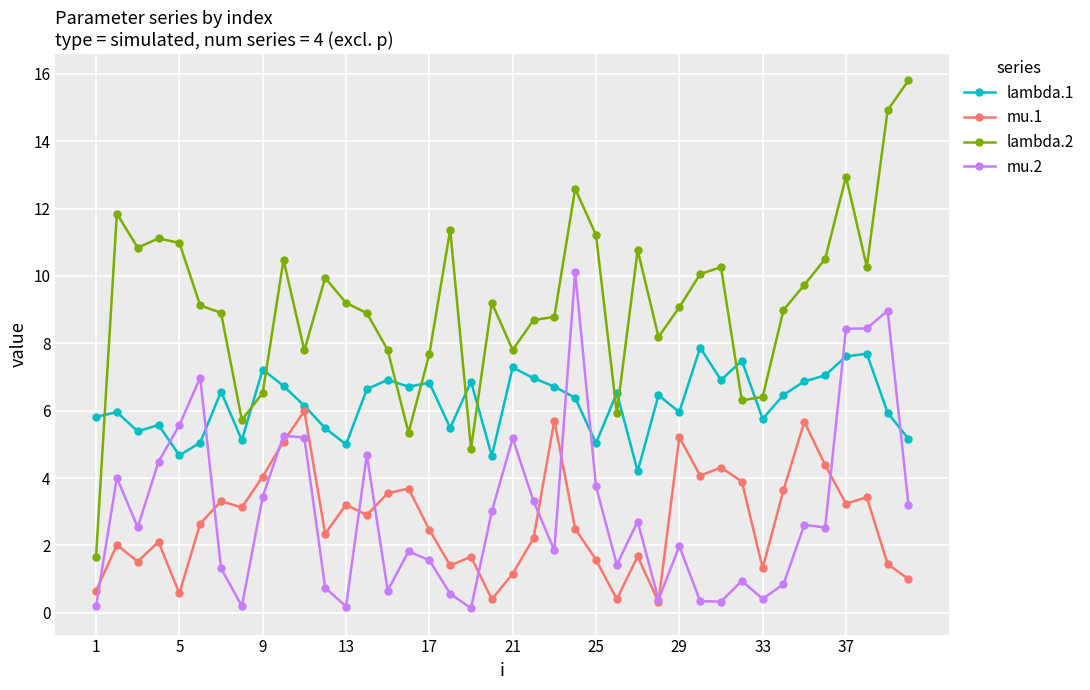

Which series has the widest spread of values?

lambda.2